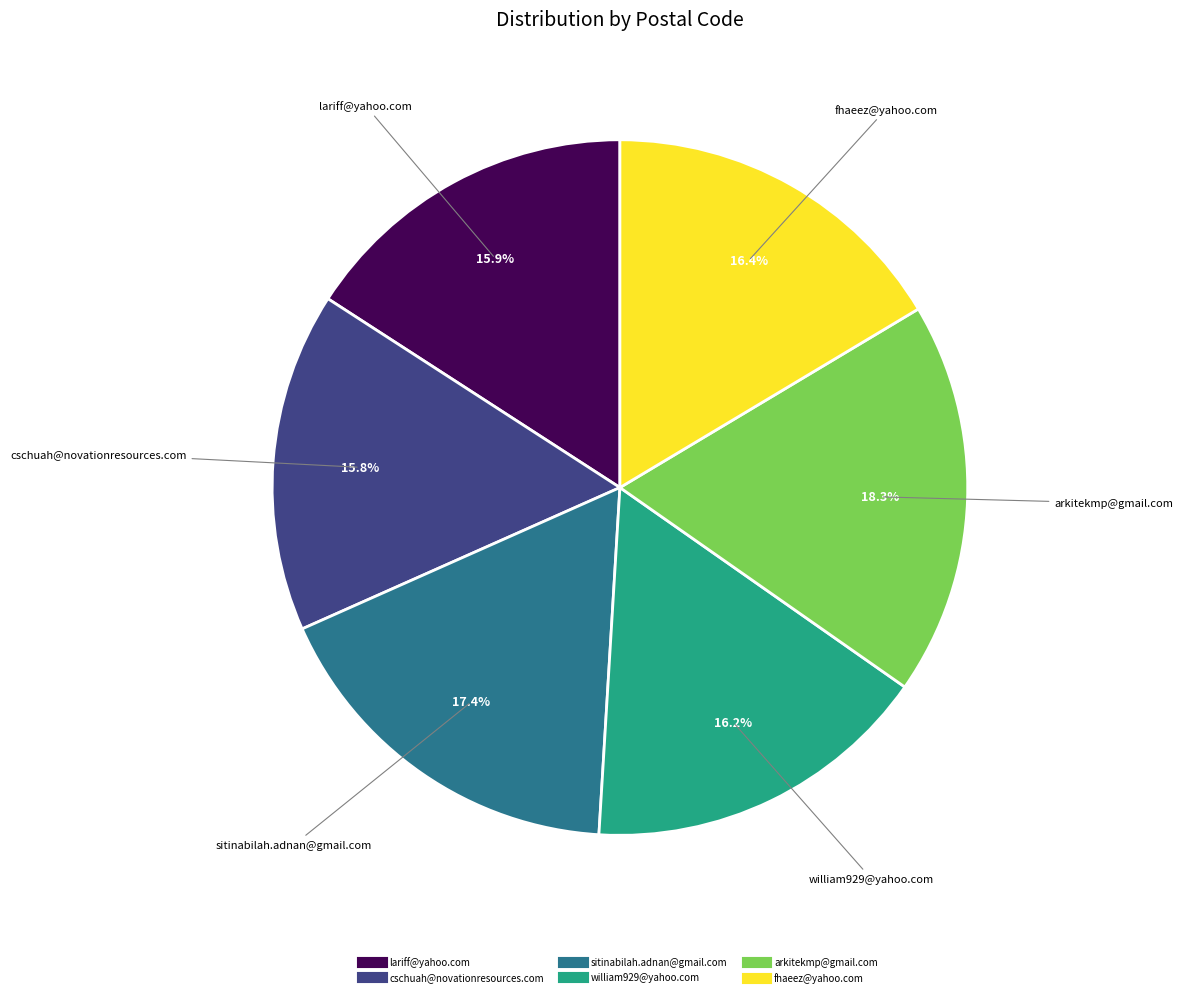

Is there any slice that represents more than half of the pie?

No